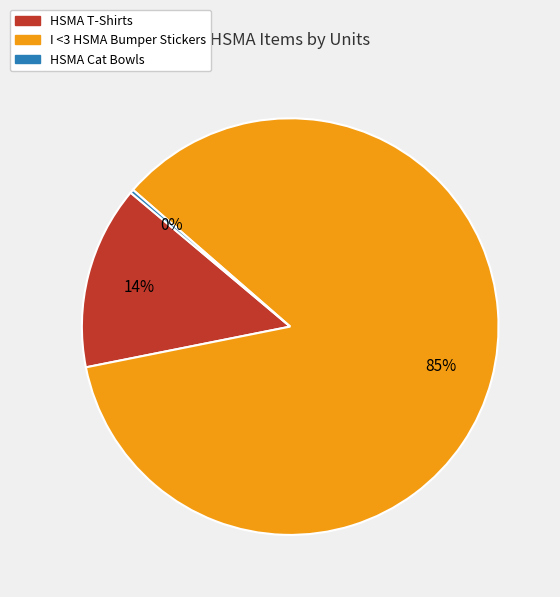

Is the sum of HSMA T-Shirts and HSMA Cat Bowls greater than half?

No